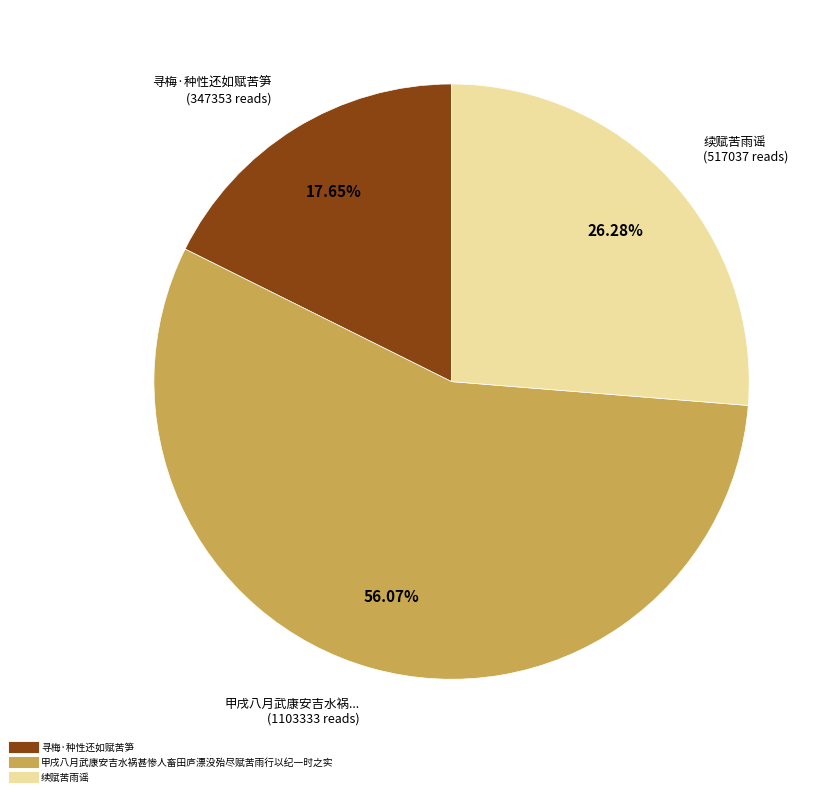

Combined, do 续赋苦雨谣 and 甲戌八月武康安吉水祸甚惨人畜田庐漂没殆尽赋苦雨行以纪一时之实 account for over 50%?

Yes